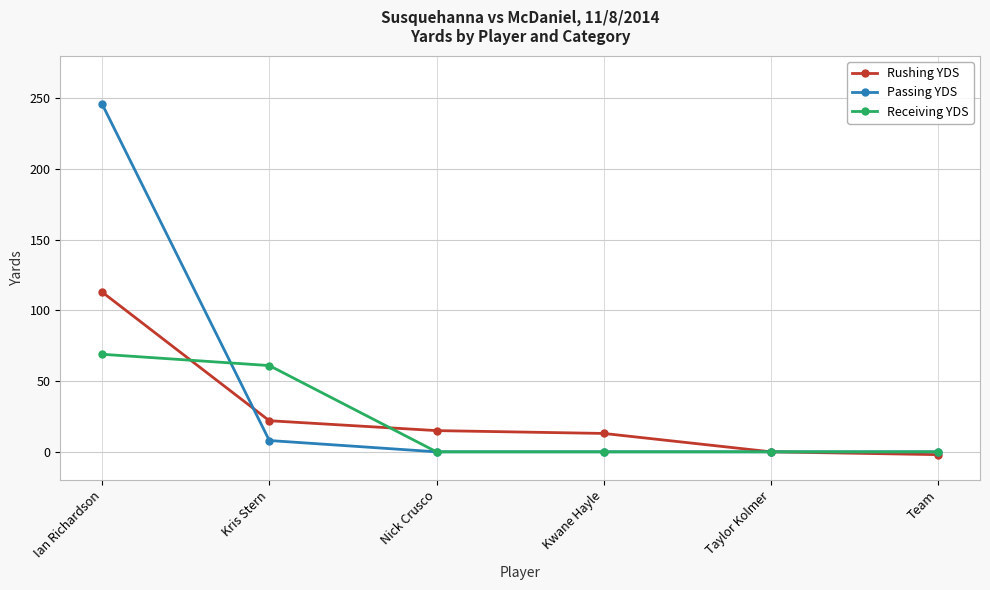

Which series has the largest range (max minus min)?

Passing YDS